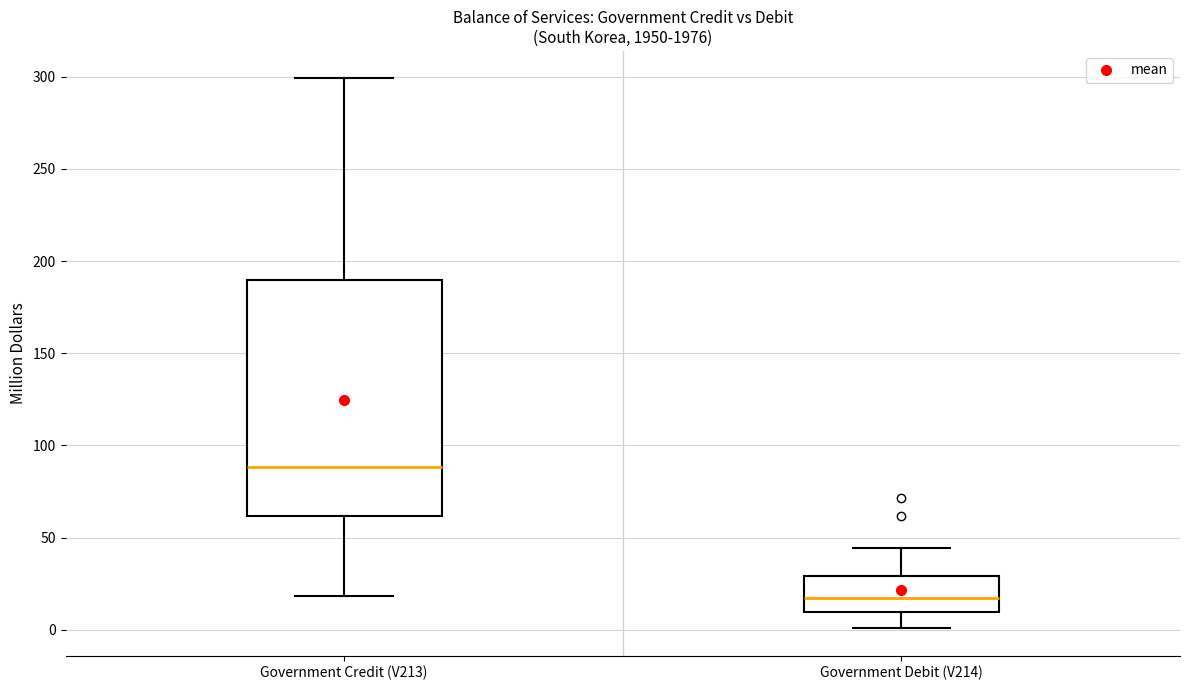

Where is the lower edge of the box for Government Credit (V213) on the y-axis? The values are not printed on the chart, so give them approximately, as read against the axis.

60